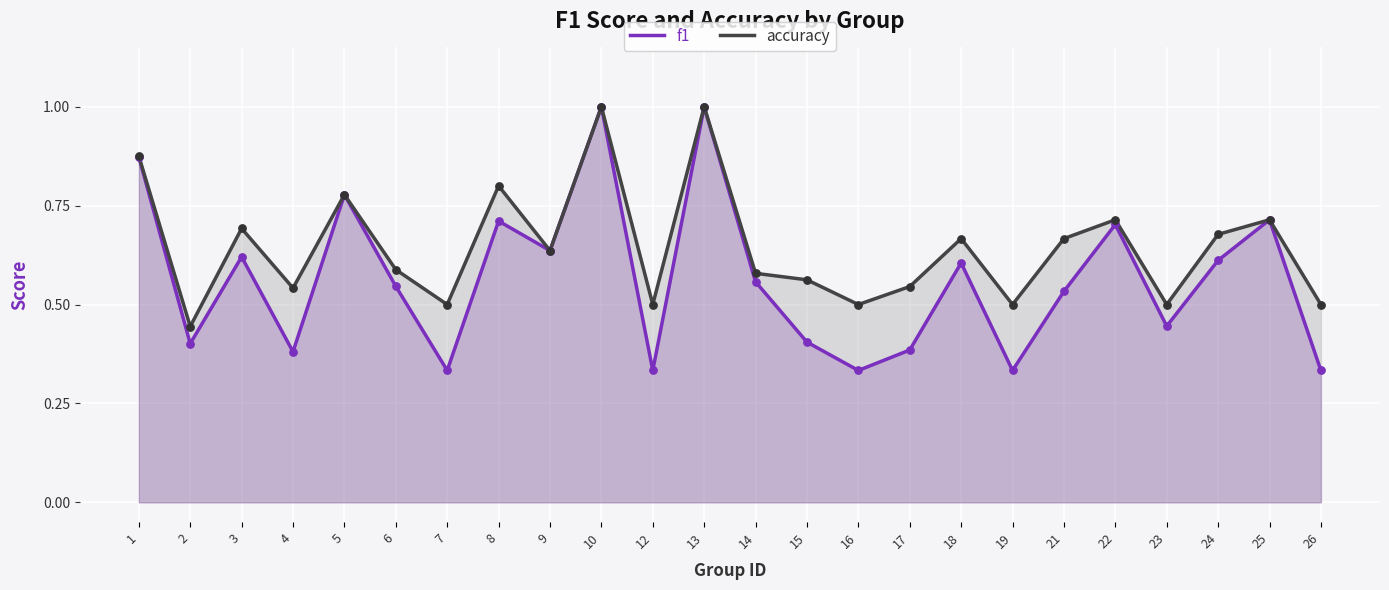

At which category is the sum across all series the highest?

10